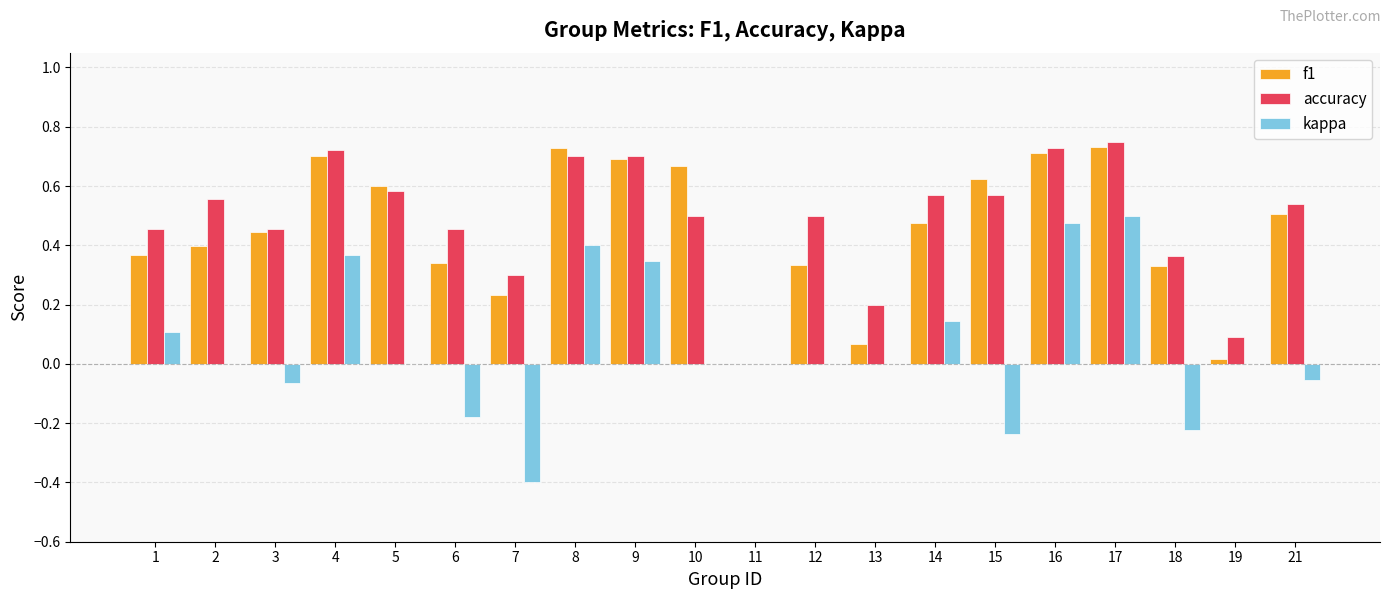

How many values in accuracy are above zero?

19